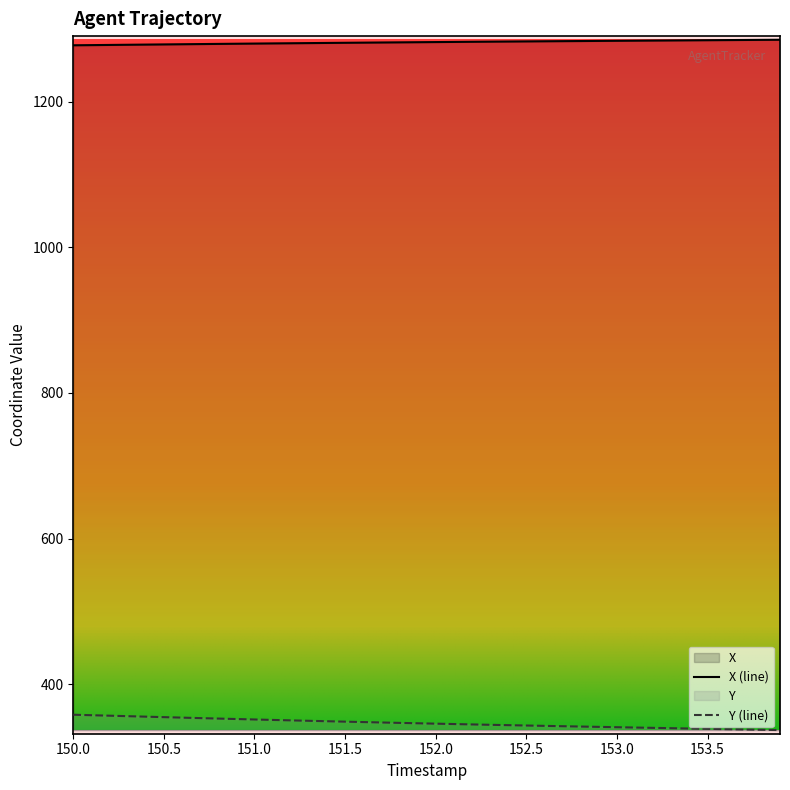

At which label does X first exceed 1281?

151.7